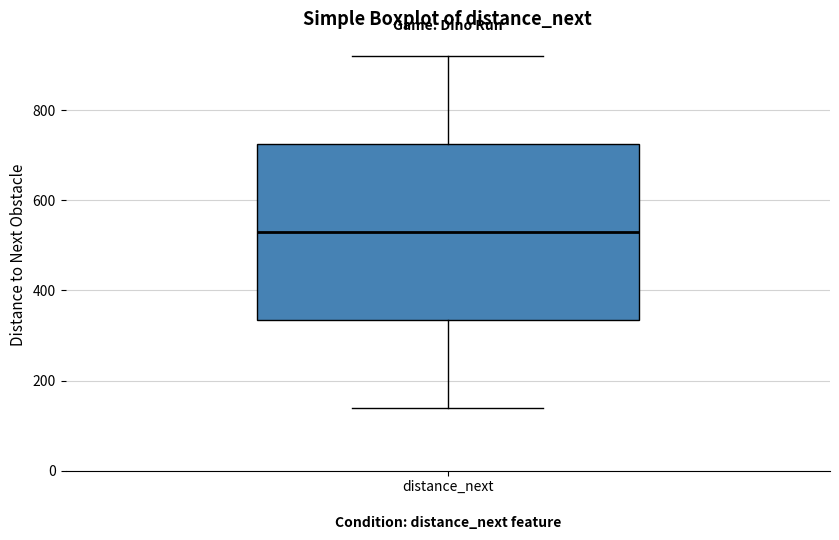

Transcribe this box plot: give where the median line is, the range the box spans, and where the two whiskers end, as read against the y-axis. The values are not printed on the chart, so give them approximately, as read against the axis.

median 540, box 340 to 720, whiskers 140 to 920